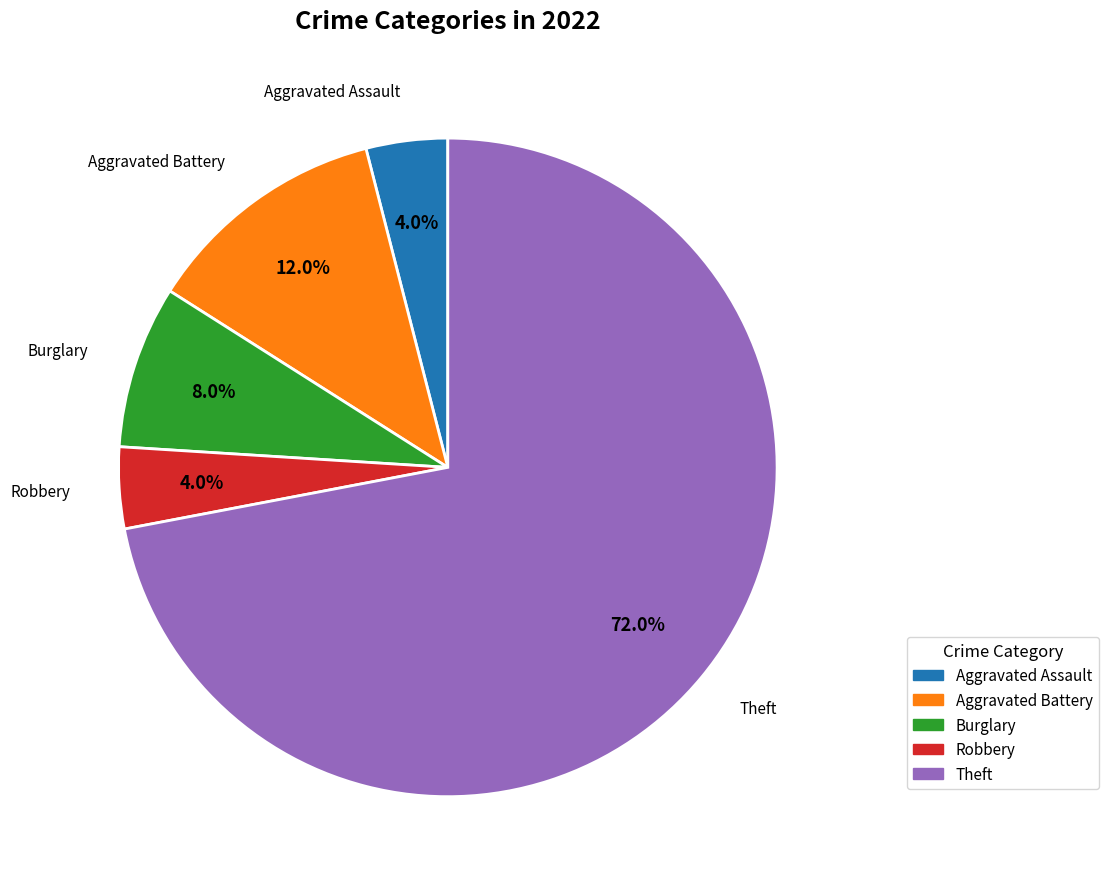

What is the largest slice in the pie chart?

Theft